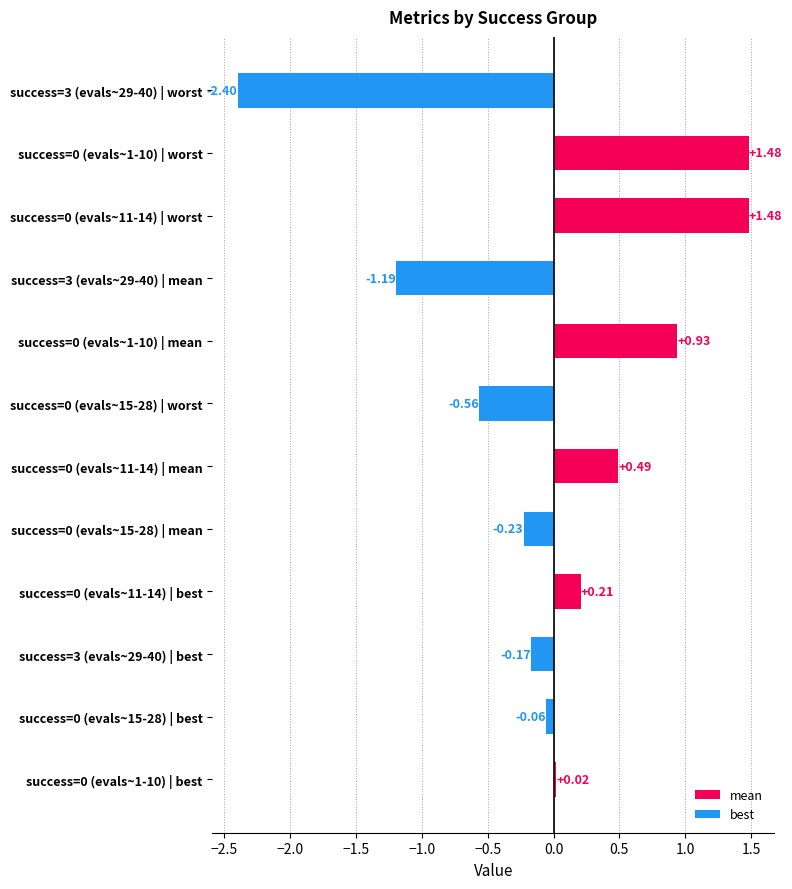

What is the difference between the values at success=3 (evals~29-40) | worst and success=0 (evals~11-14) | best?

2.6